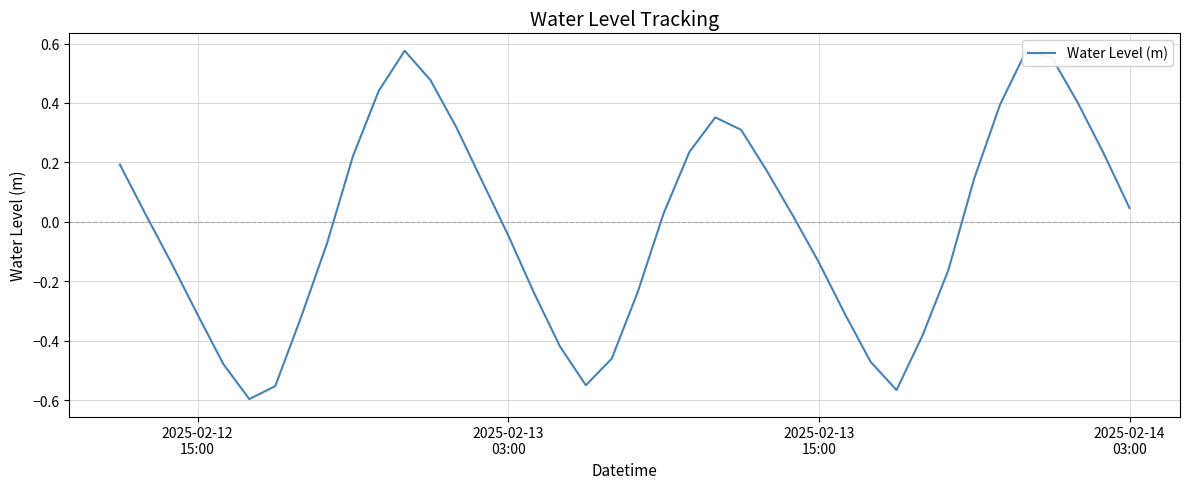

What is the difference between the maximum and minimum values?

1.2